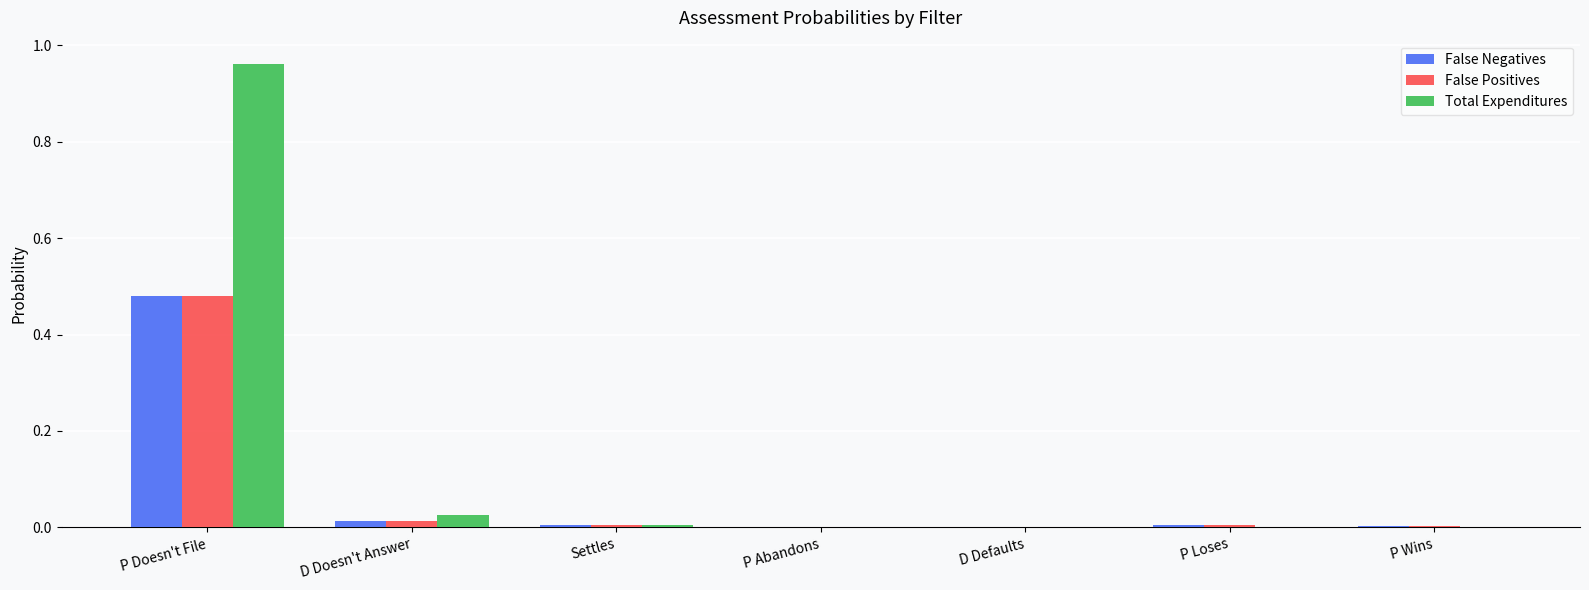

At which label does False Negatives reach its peak?

P Doesn't File